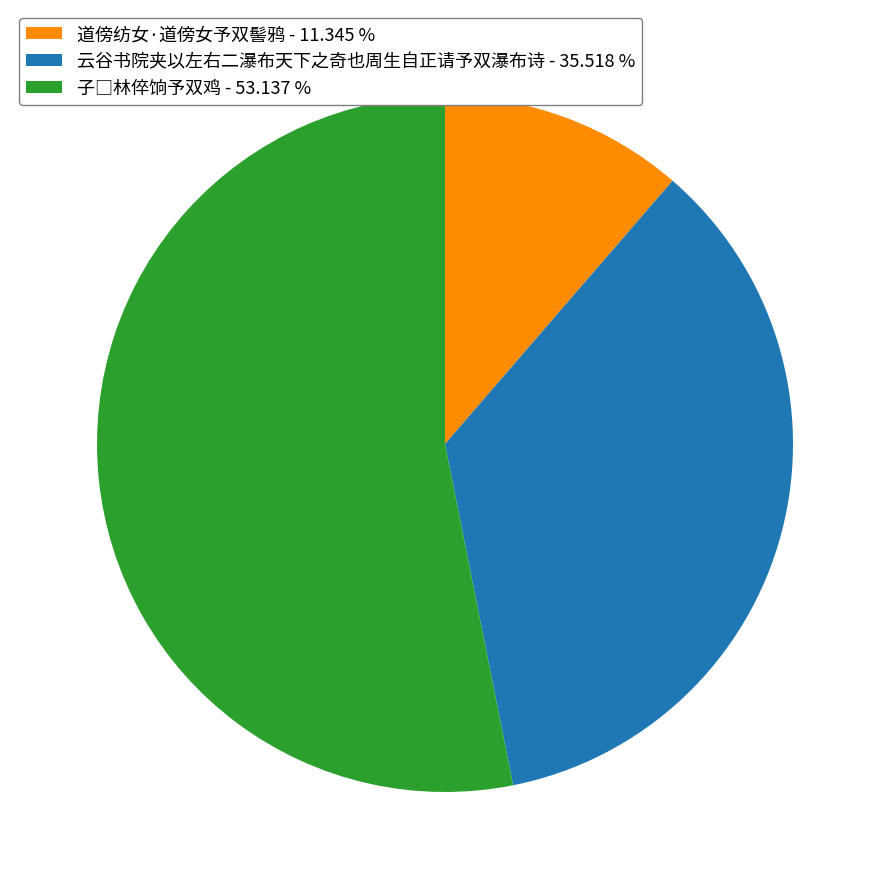

Between 道傍纺女·道傍女予双髻鸦 - 11.345 % and 云谷书院夹以左右二瀑布天下之奇也周生自正请予双瀑布诗 - 35.518 %, which is larger?

云谷书院夹以左右二瀑布天下之奇也周生自正请予双瀑布诗 - 35.518 %